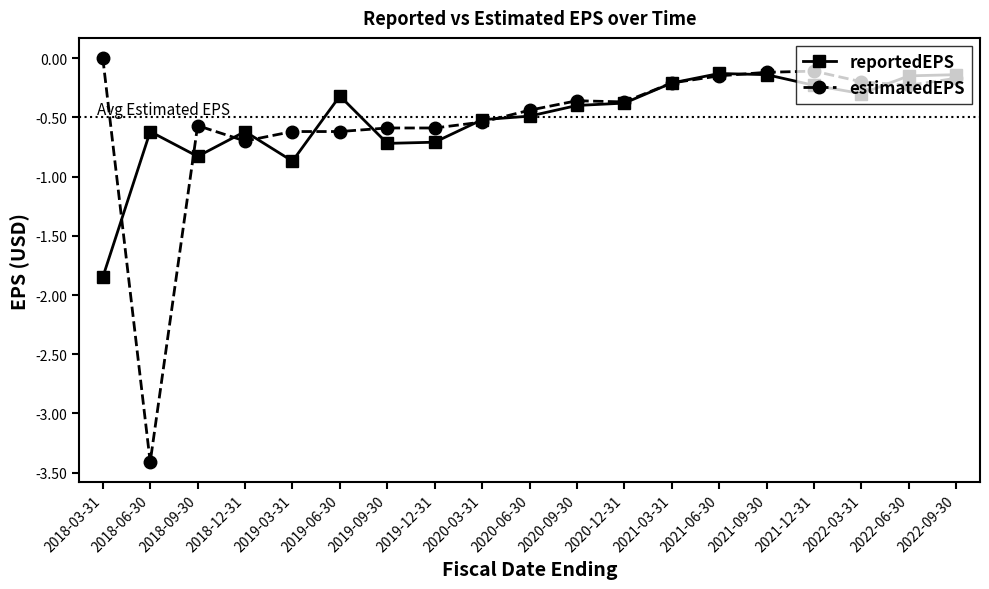

Which series has the largest range (max minus min)?

estimatedEPS